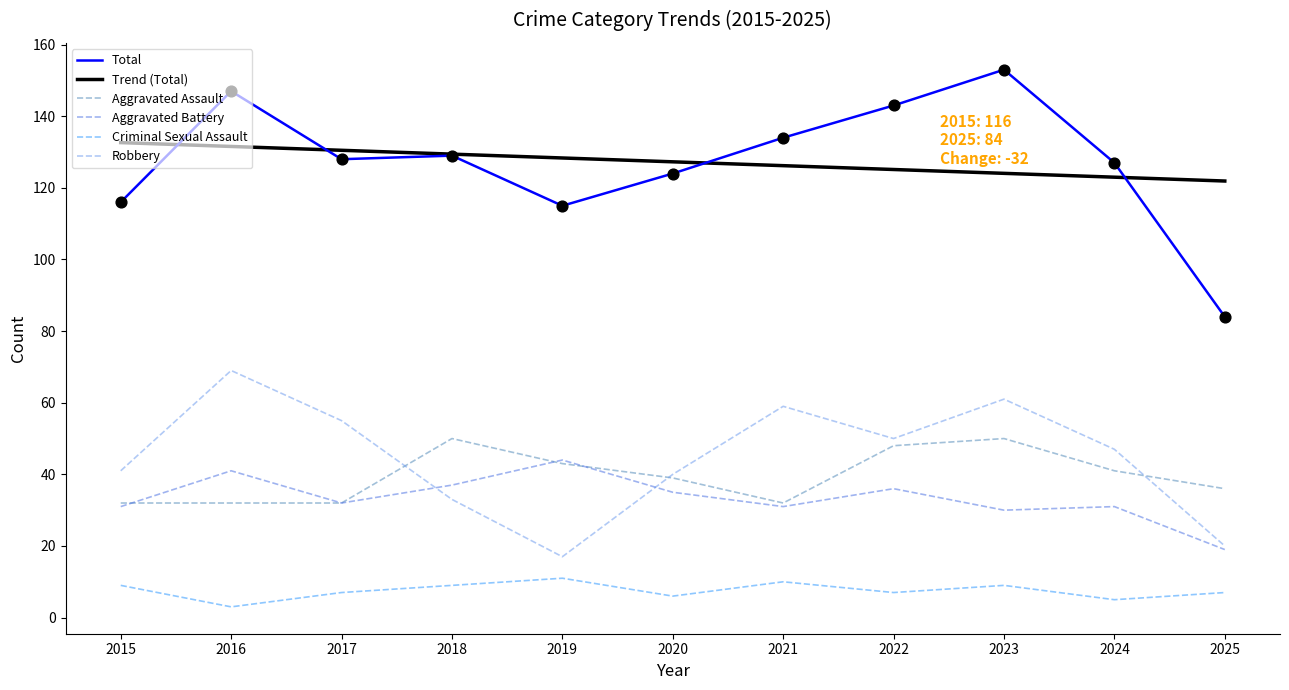

At how many categories does at least one series exceed 40?

11